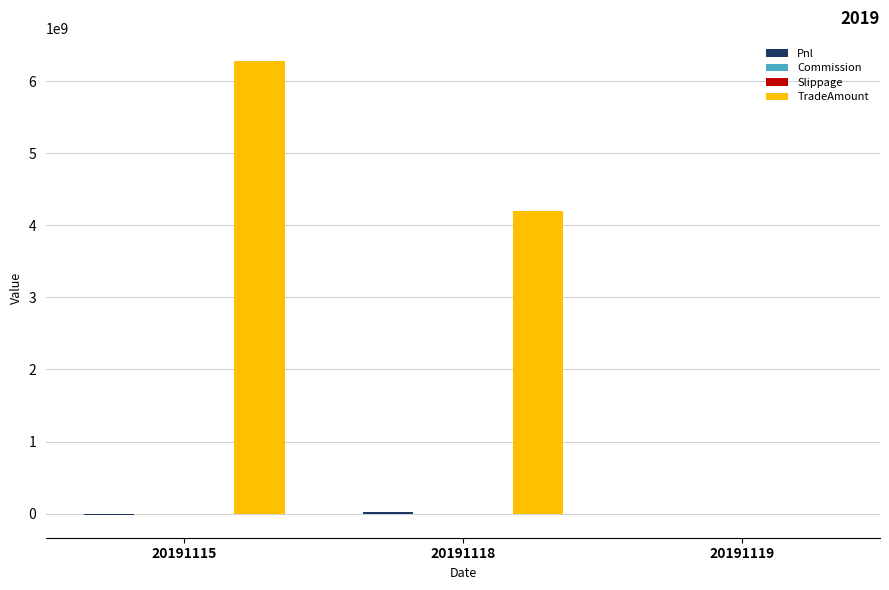

Which series has the largest total across all categories?

TradeAmount